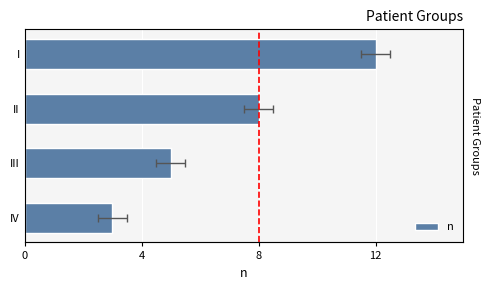

True or false: the data shows 8 at III.

False